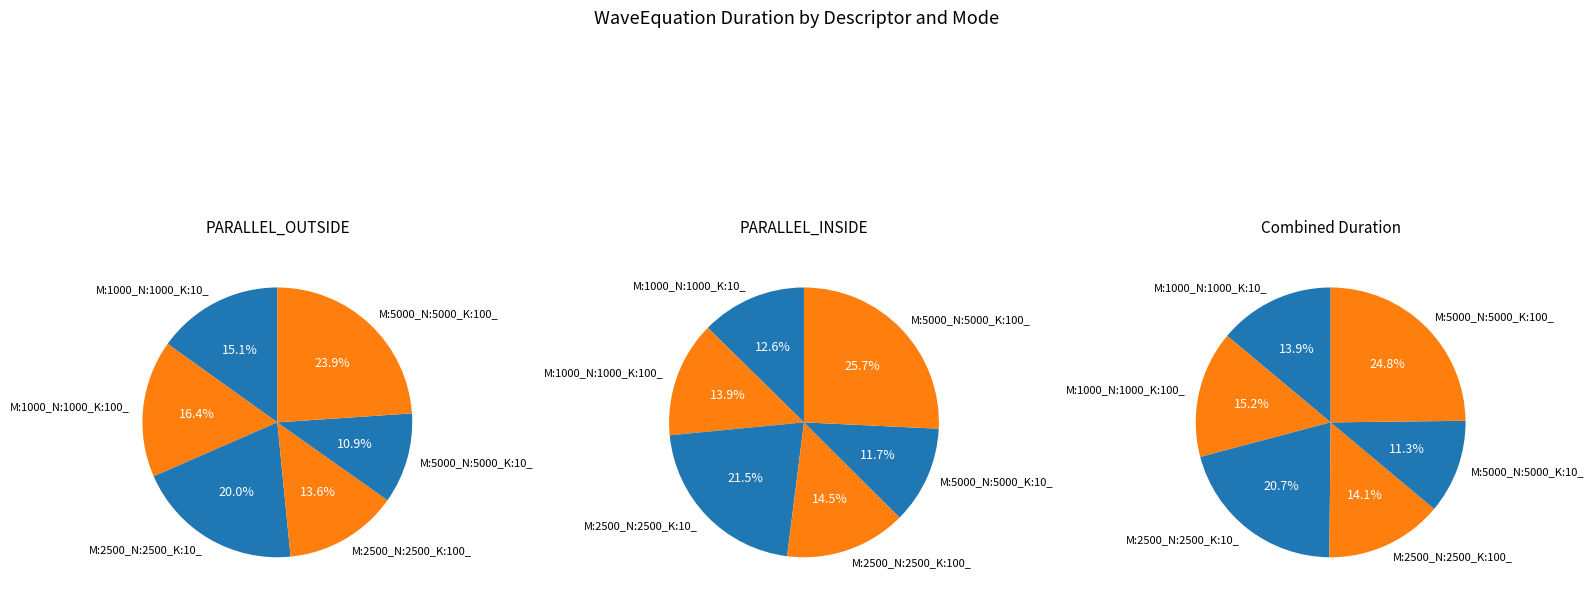

To the nearest percent, what is the average slice percentage?

17%